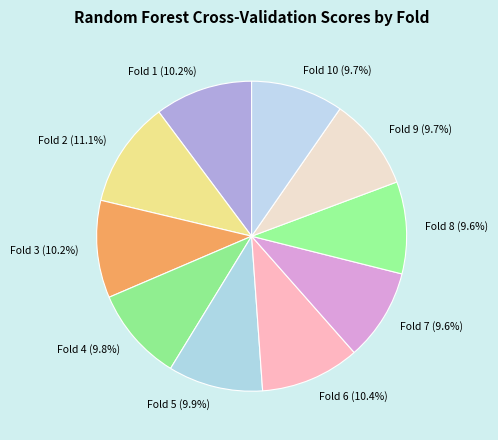

Does Fold 2 represent more than half of the total?

No